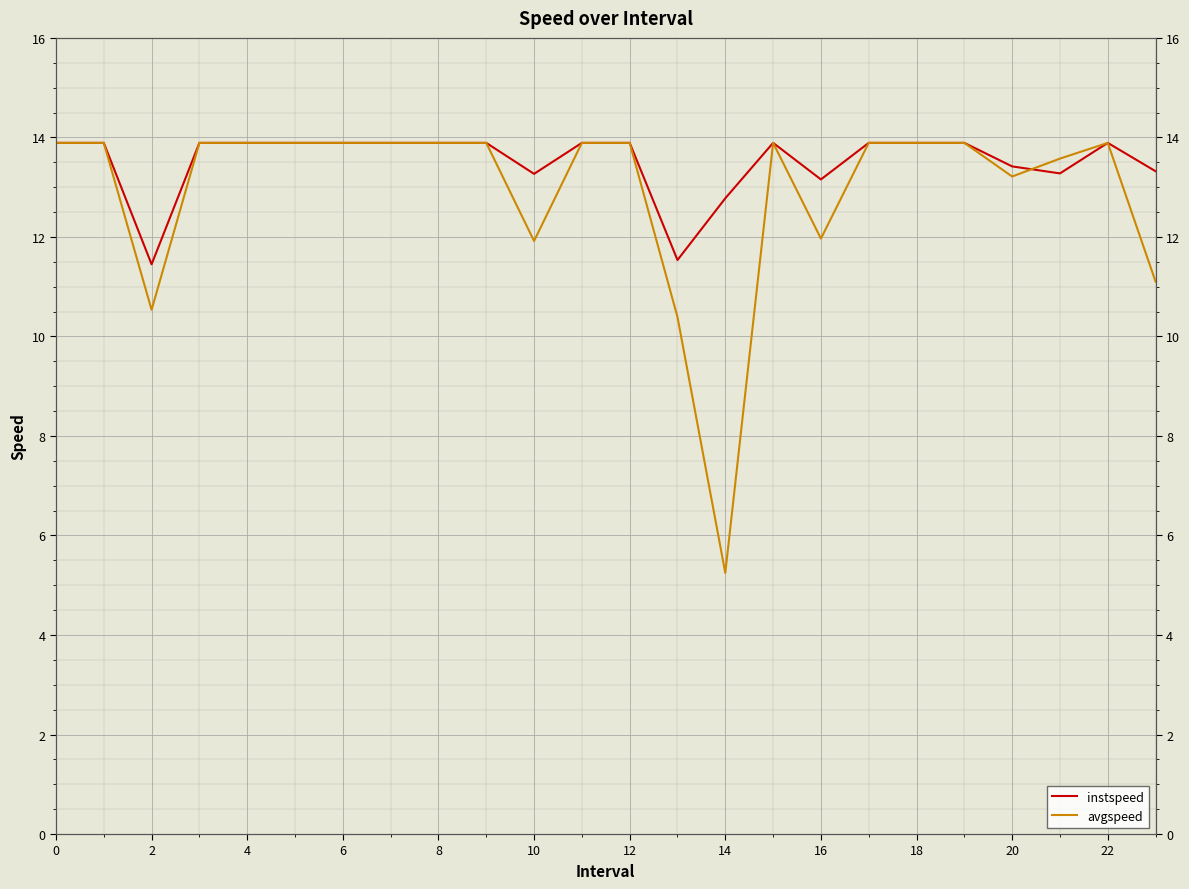

The value of avgspeed at 16 is 5.1. True or false?

False